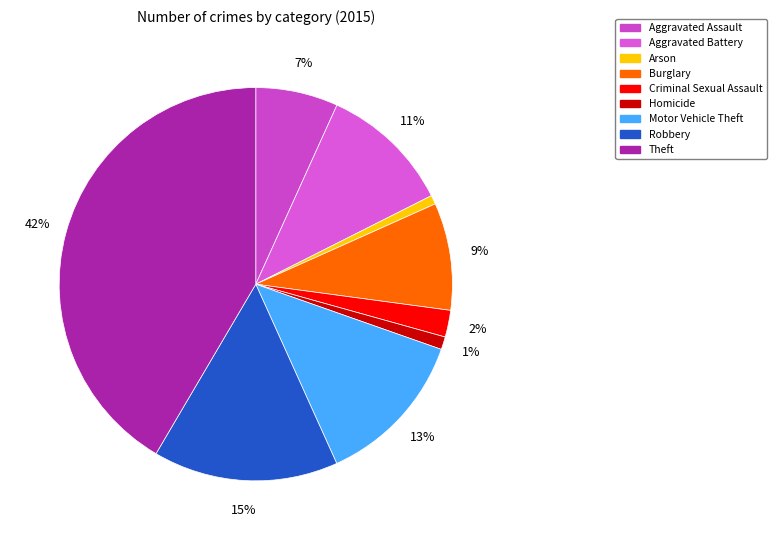

How many segments does this pie chart have?

9